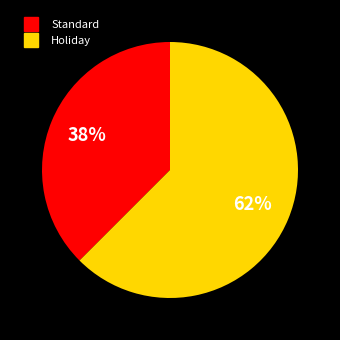

How many segments does this pie chart have?

2